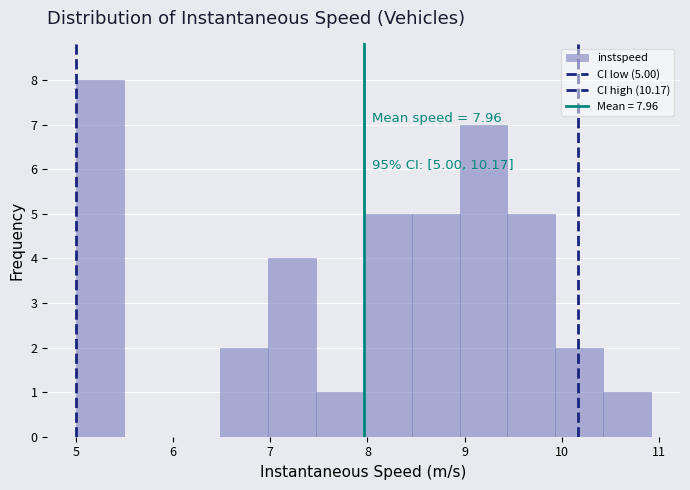

Which range on the x-axis has the tallest bar?

5.0 to 5.5